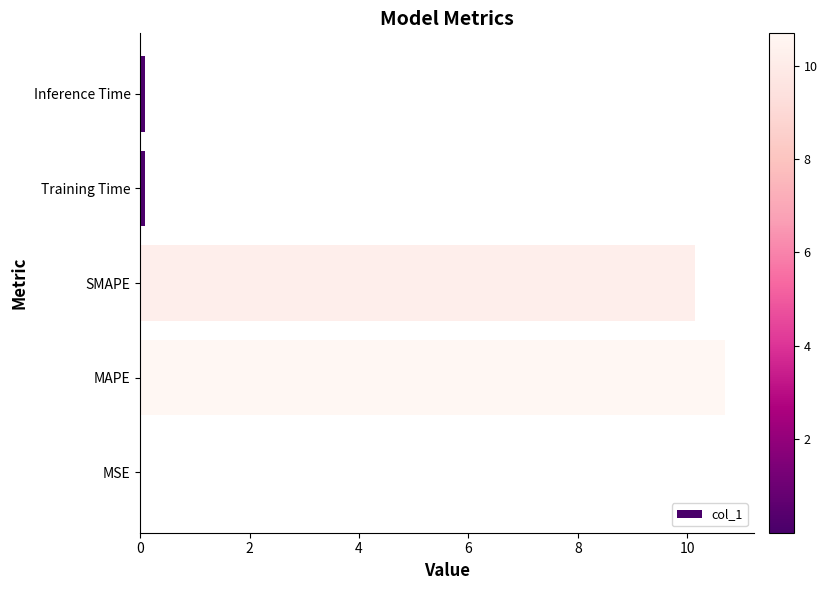

Which has a higher value, MSE or SMAPE?

SMAPE